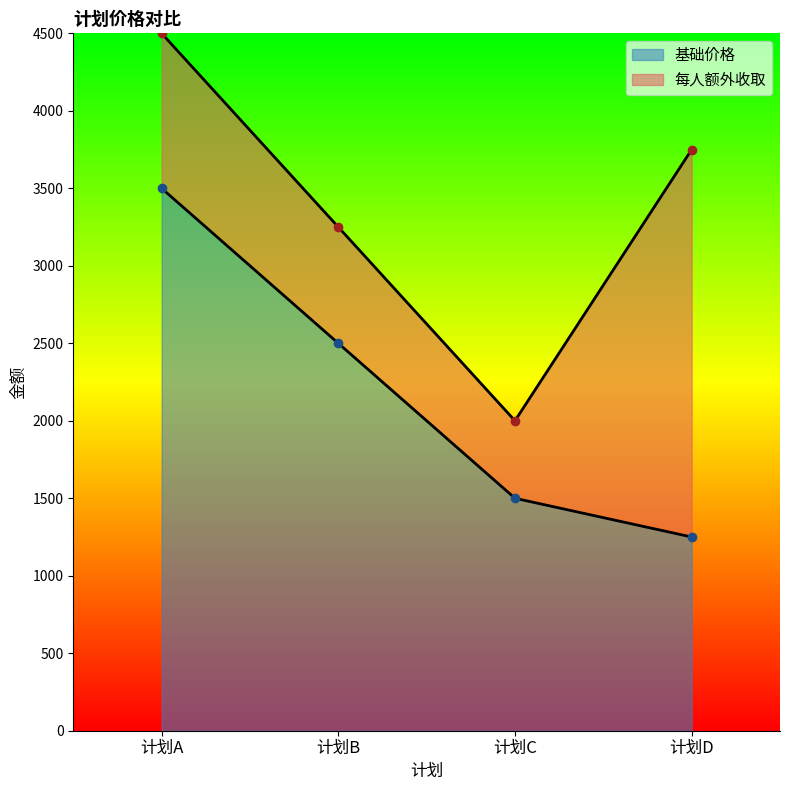

Which label corresponds to the largest value in the chart?

计划A